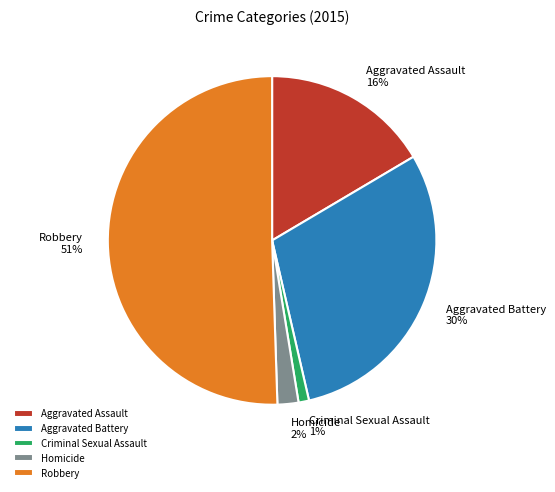

How many segments does this pie chart have?

5